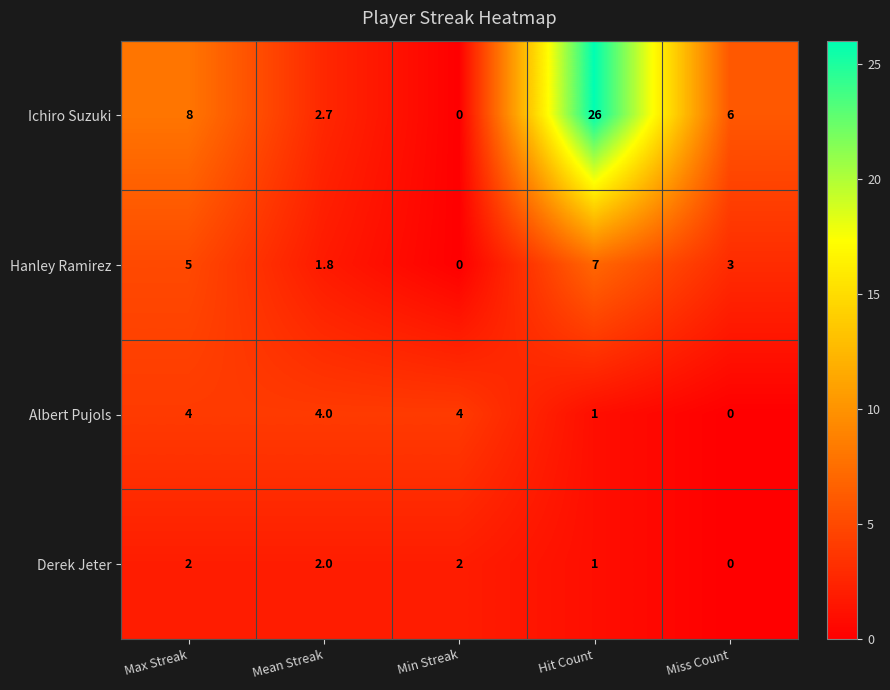

What is the difference between the Hanley Ramirez values at Mean Streak and Min Streak?

1.8